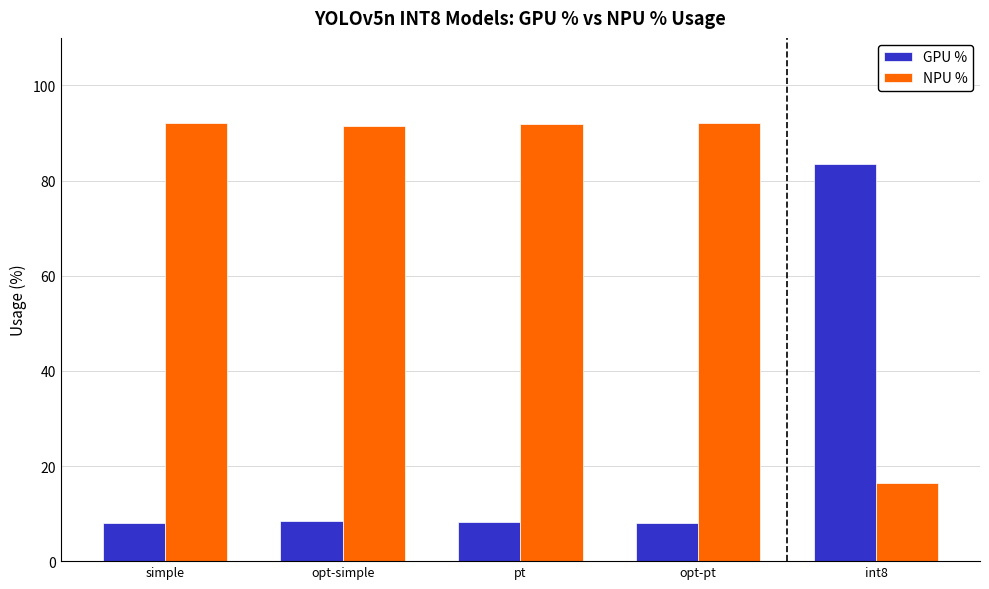

What is the total value across all series at opt-simple?

100.0